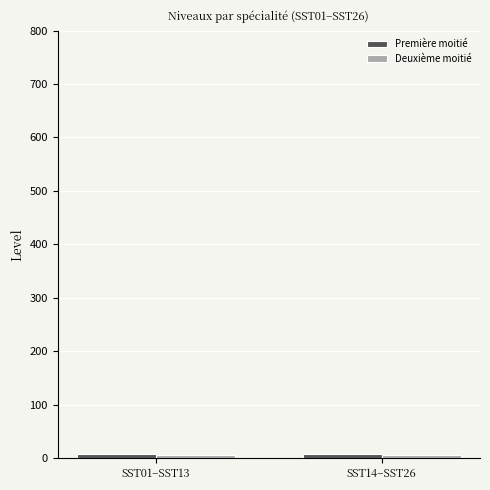

Reading right to left, list all the values displayed in this chart.

Première moitié: 7	7
Deuxième moitié: 6	6